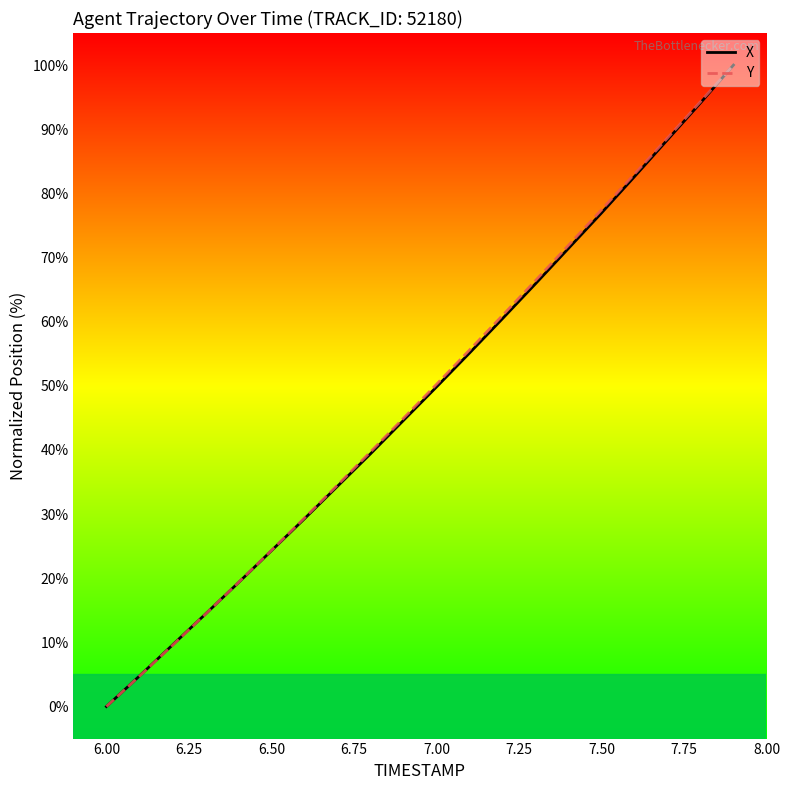

Is this an area chart (filled region under the line)?

No